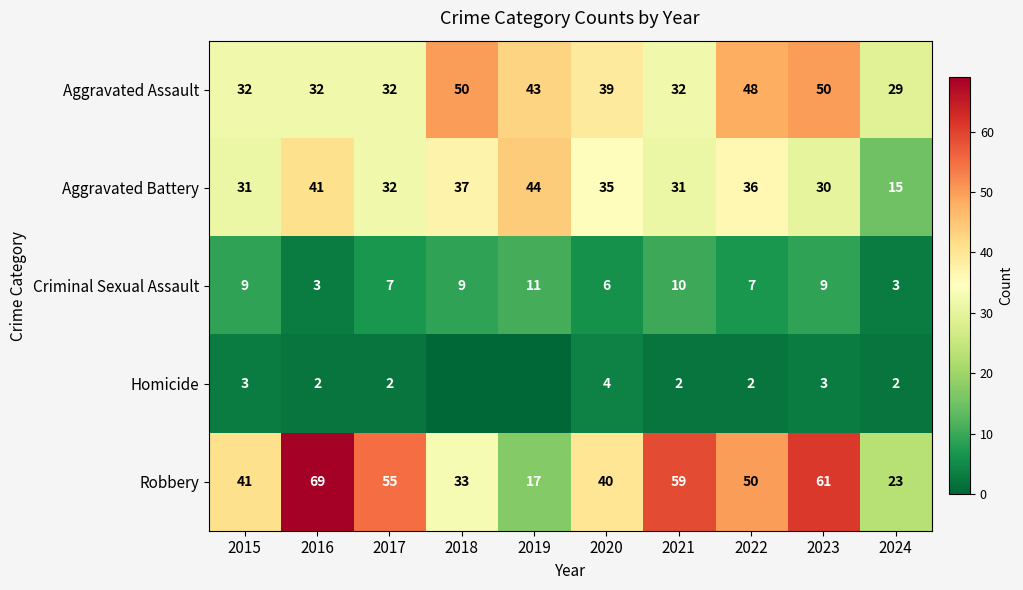

How many data points in Robbery are less than 50?

5